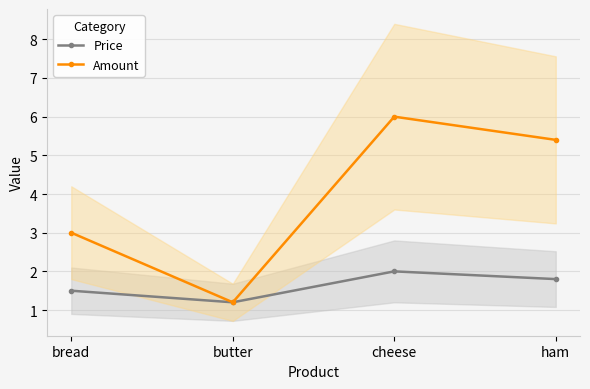

Which series changed the most between bread and butter?

Amount